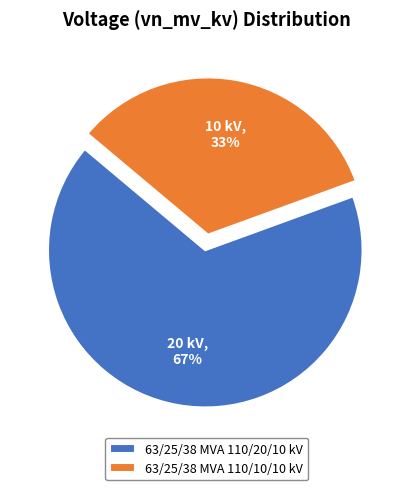

What is the ratio of the value at 63/25/38 MVA 110/10/10 kV to the value at 63/25/38 MVA 110/20/10 kV?

0.5